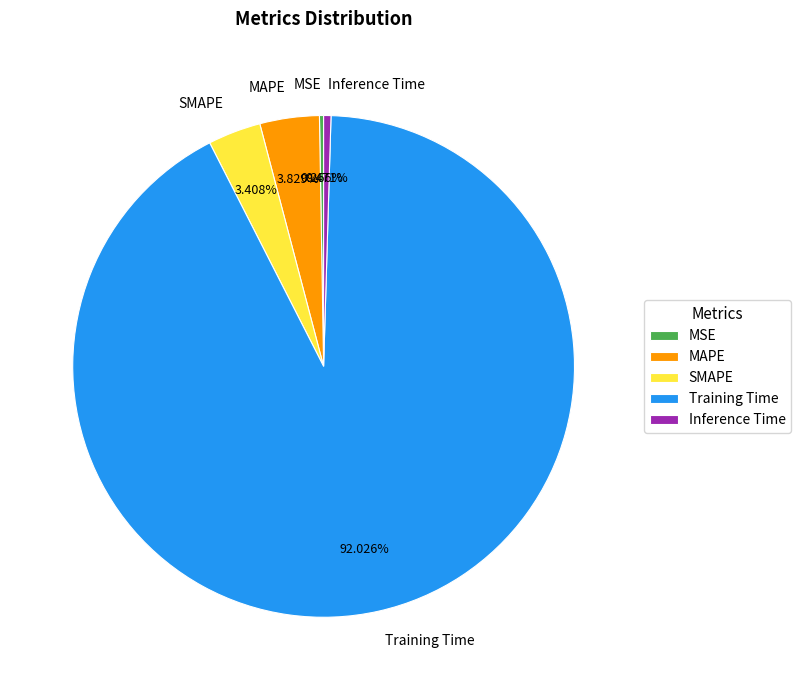

What is the total percentage of Inference Time and Training Time?

92.5%